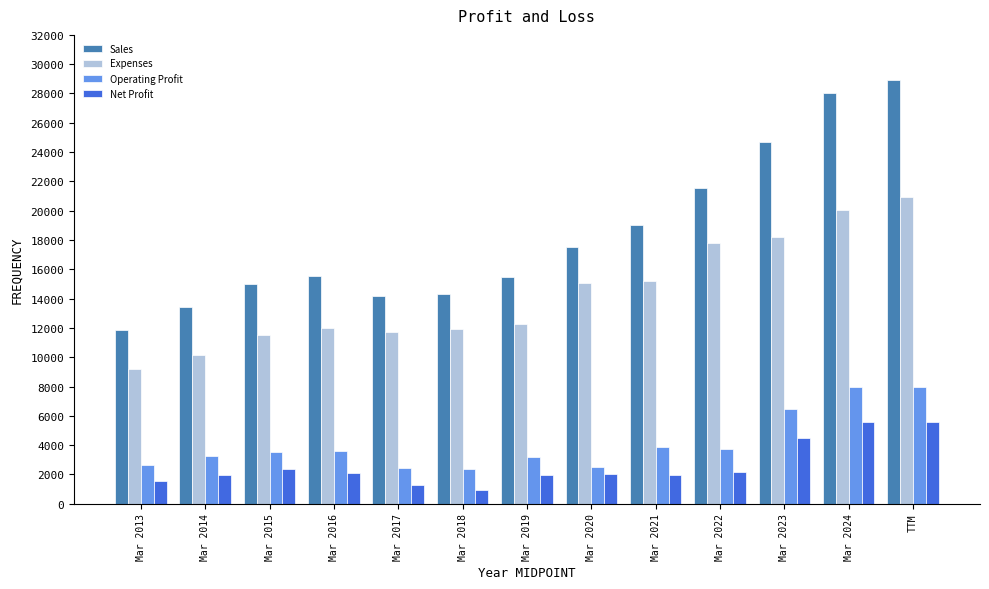

What are all the series names shown in the legend?

Sales, Expenses, Operating Profit, Net Profit